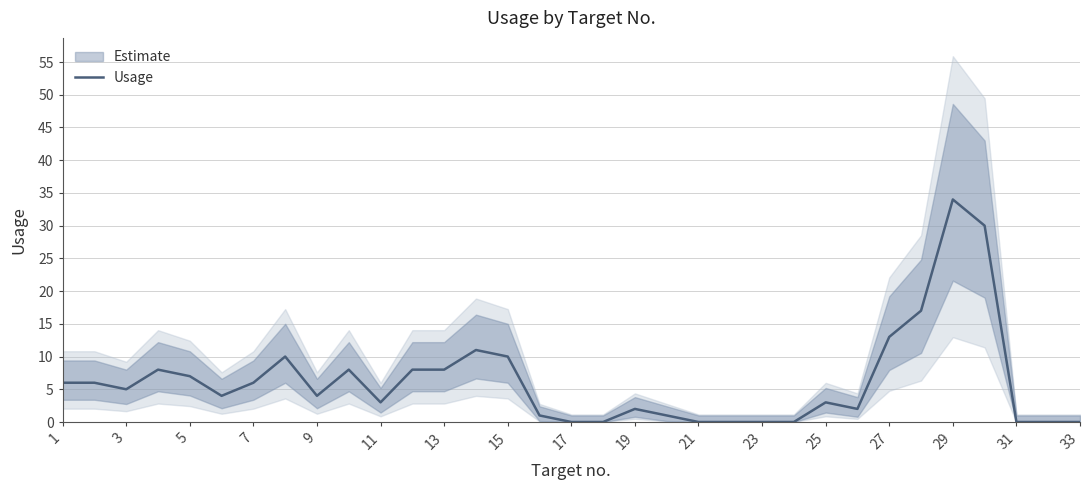

Reading left to right, extract all data points from this chart.

6	6	5	8	7	4	6	10	4	8	3	8	8	11	10	1	0	0	2	1	0	0	0	0	3	2	13	17	34	30	0	0	0